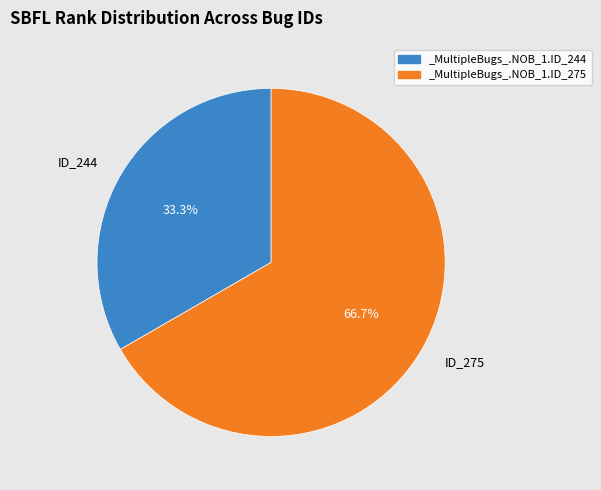

Which category has the biggest portion of the pie?

ID_275